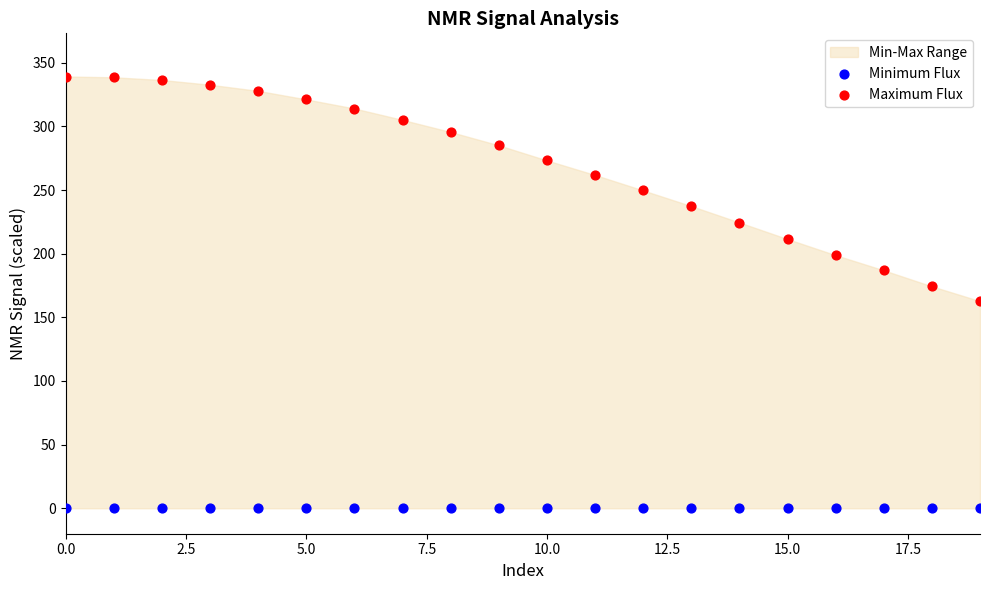

Which series contains the lowest Y value?

Minimum Flux